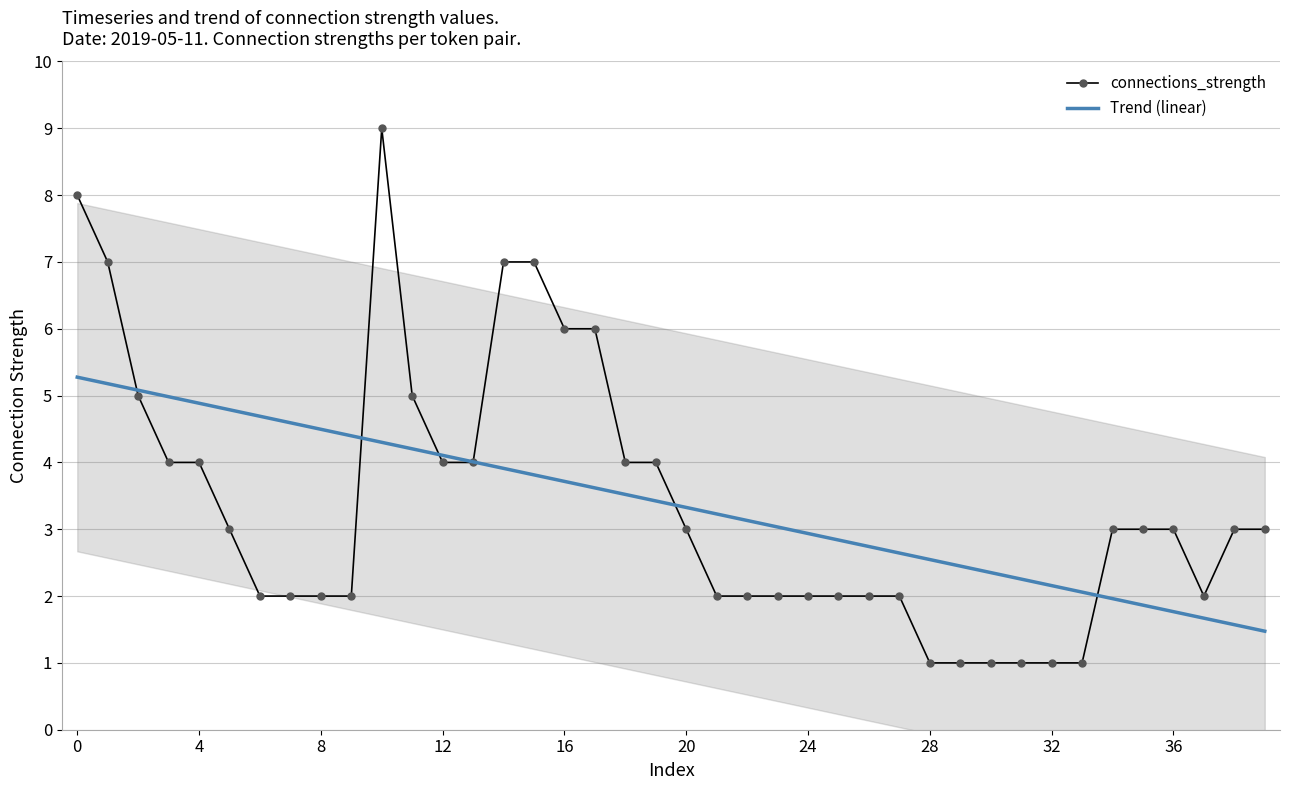

How many values in the Trend (linear) series exceed 3?

24